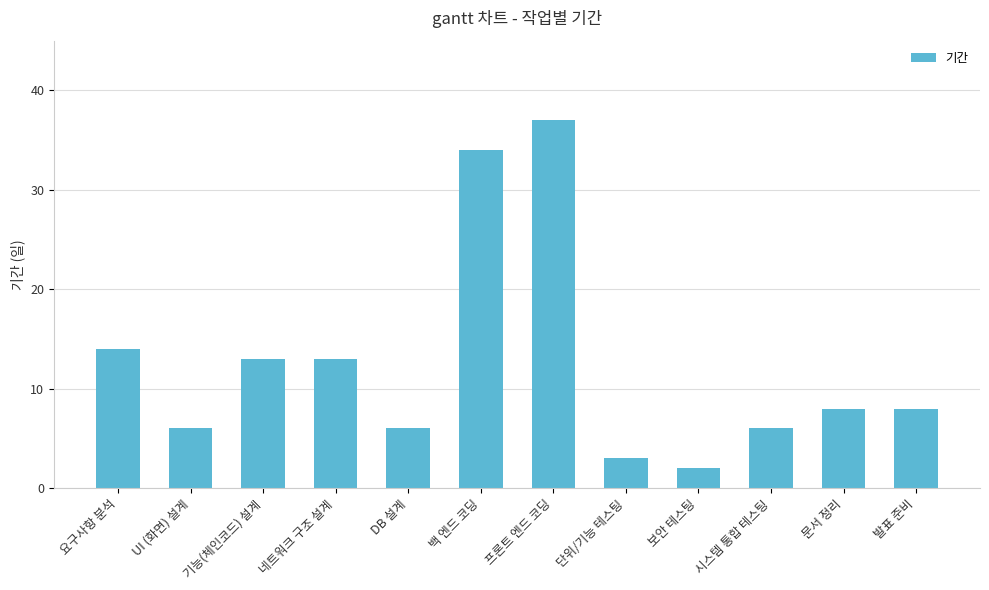

What is the change in value from 단위/기능 테스팅 to 시스템 통합 테스팅?

+3